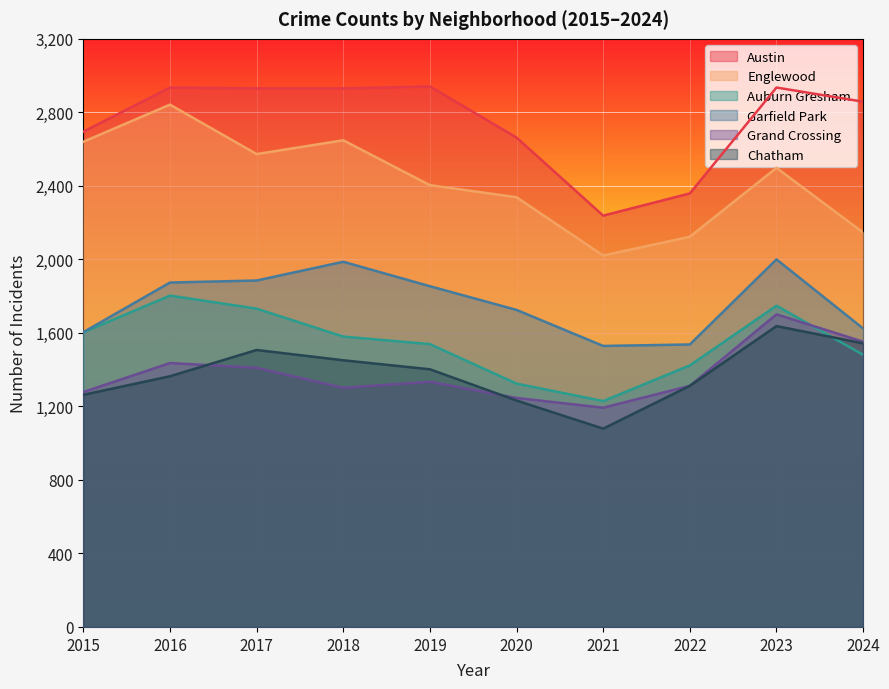

What is the difference between the Auburn Gresham values at 2016 and 2017?

71